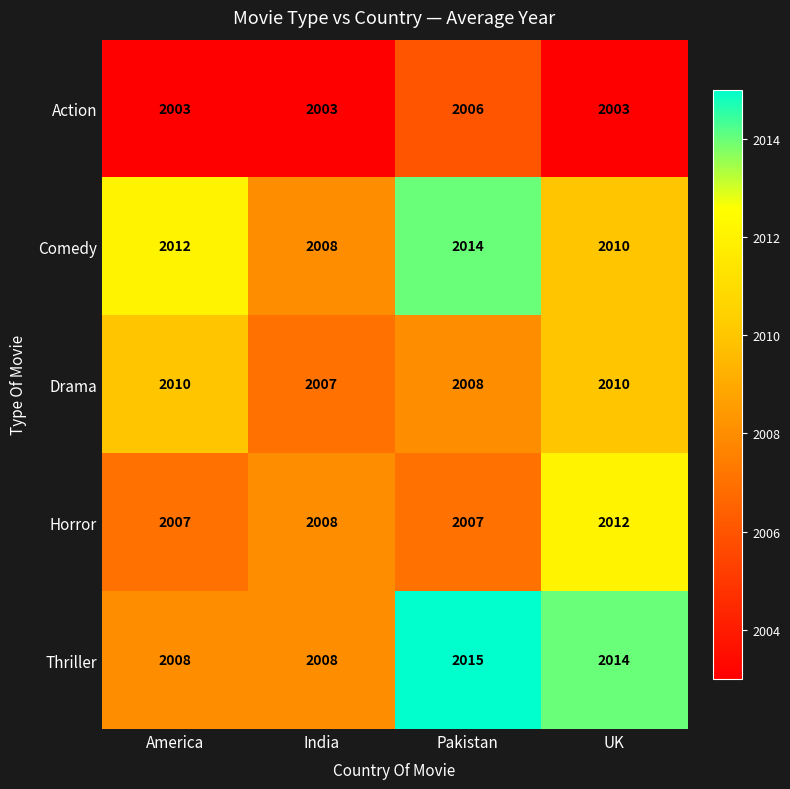

What is the sum of all Drama values?

8035